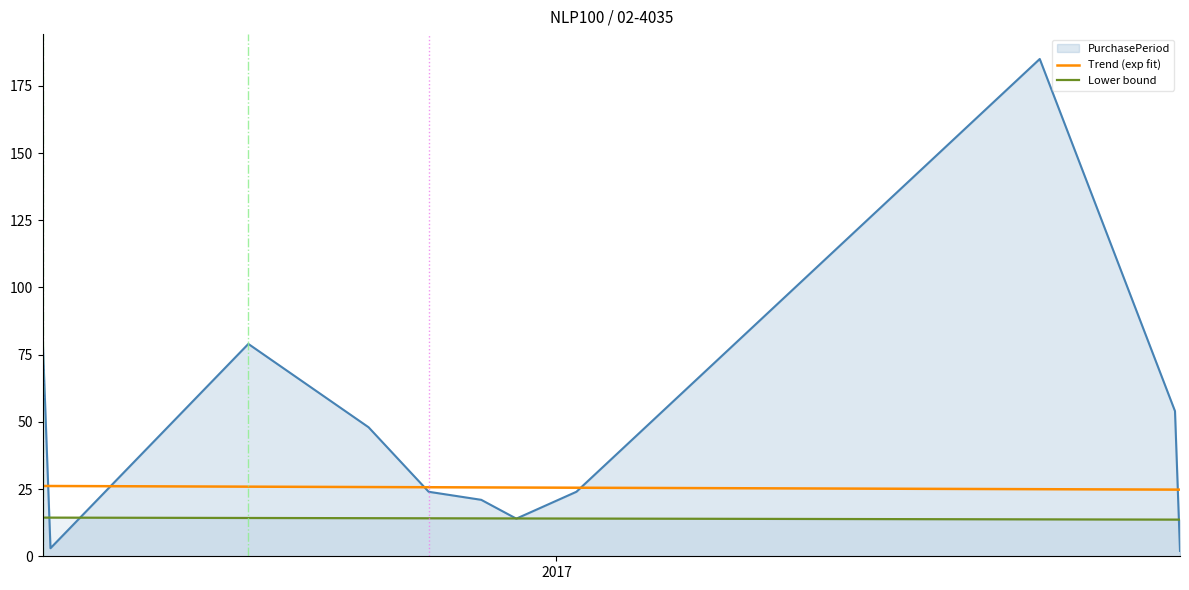

List the labels in order of value, largest first.

2017-07-13, 2016-08-31, 2016-06-10, 2017-09-05, 2016-10-18, 2016-11-11, 2017-01-09, 2016-12-02, 2016-12-16, 2016-06-13, 2017-09-07